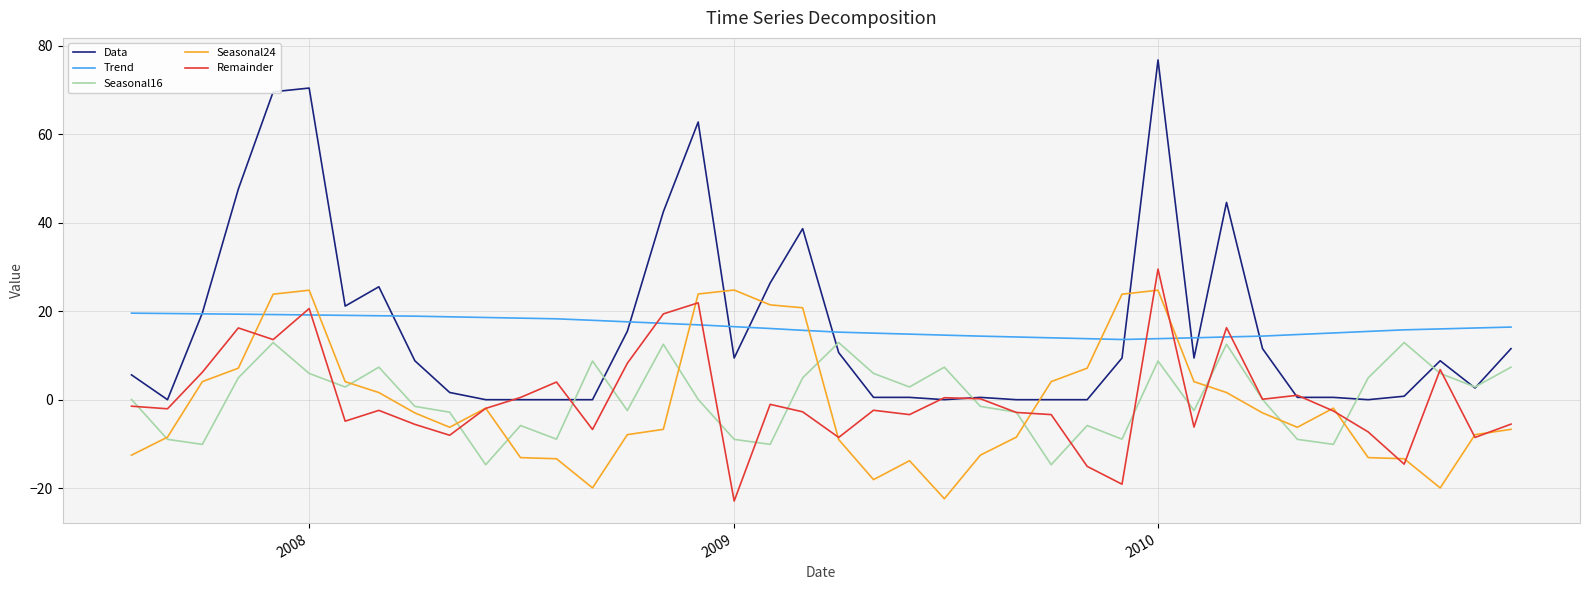

What is the highest value of the Data series?

76.8